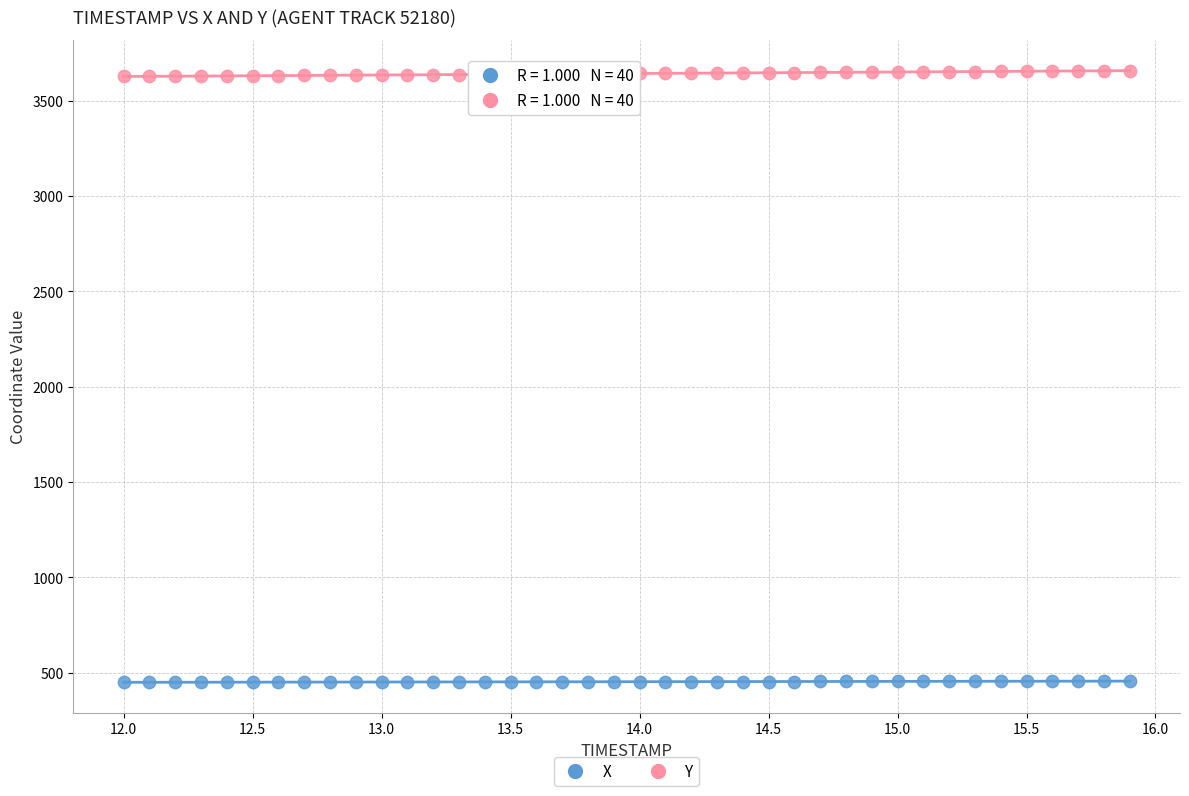

Which series contains the highest Y value?

Y